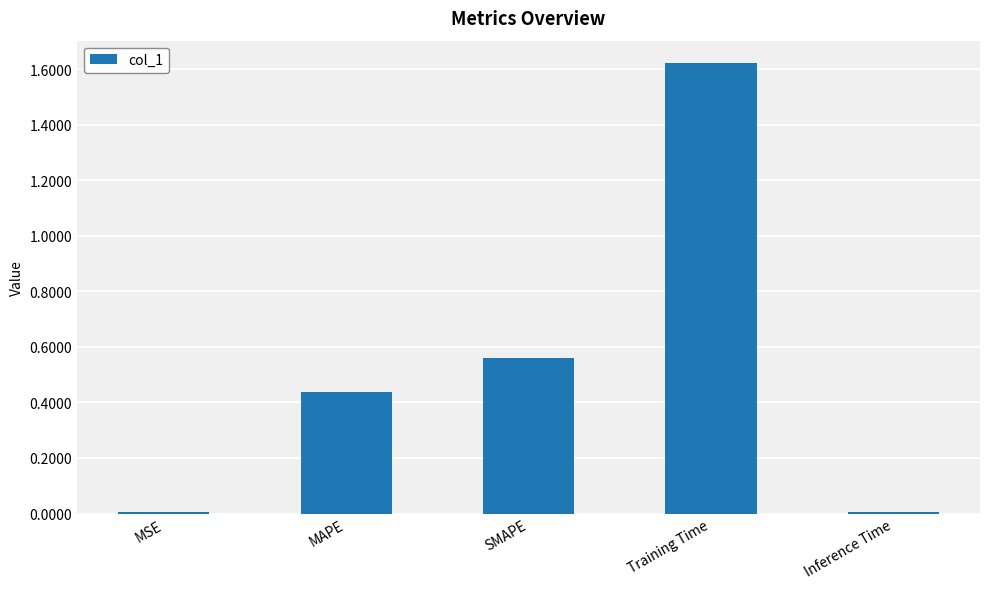

Which category has the highest value across all series?

Training Time